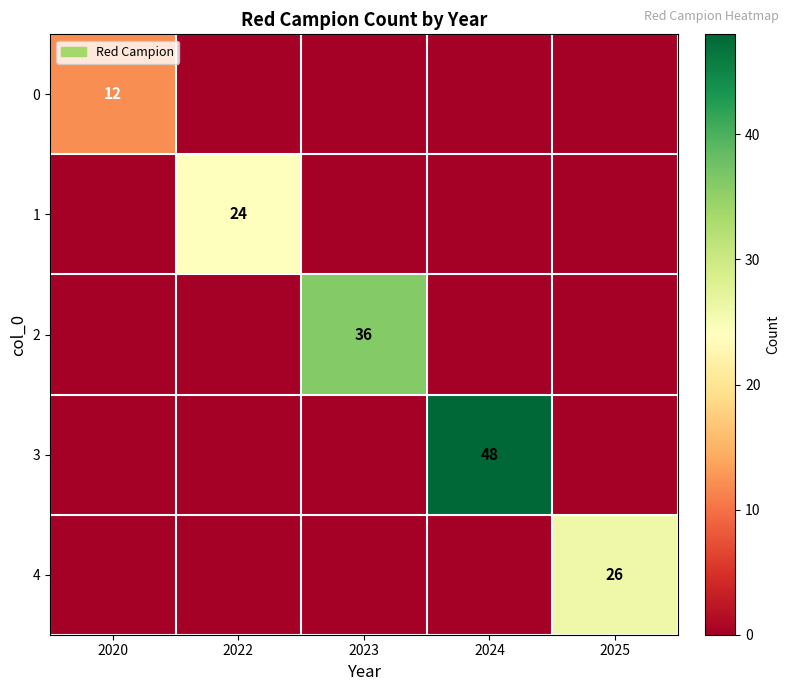

The 1 series shows 24 at 2022. True or false?

True